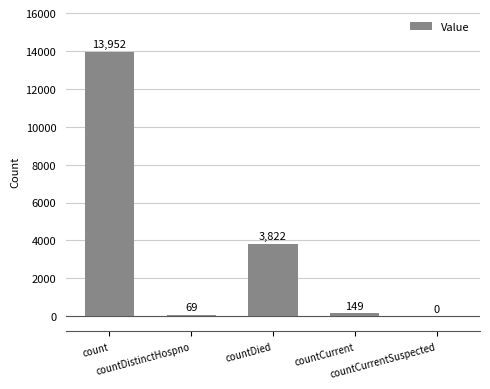

The value at count is 13952. True or false?

True